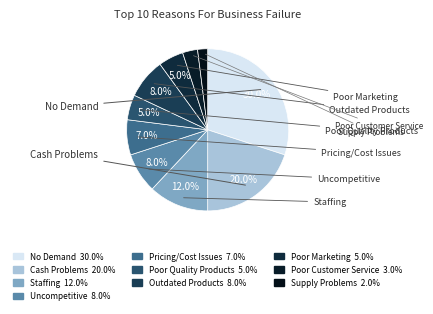

Is the sum of Supply Problems and Poor Customer Service greater than half?

No